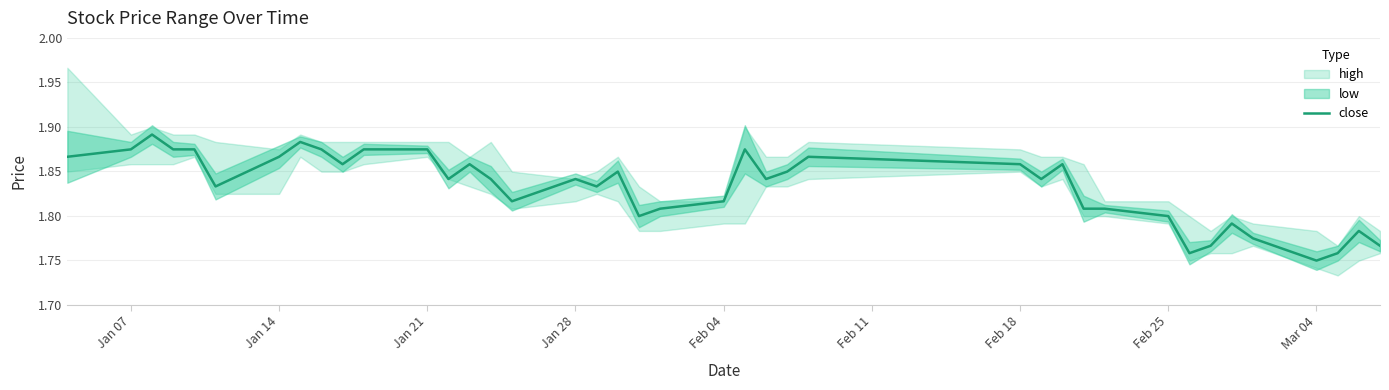

Which category has the lowest value in the close series?

Mar 04